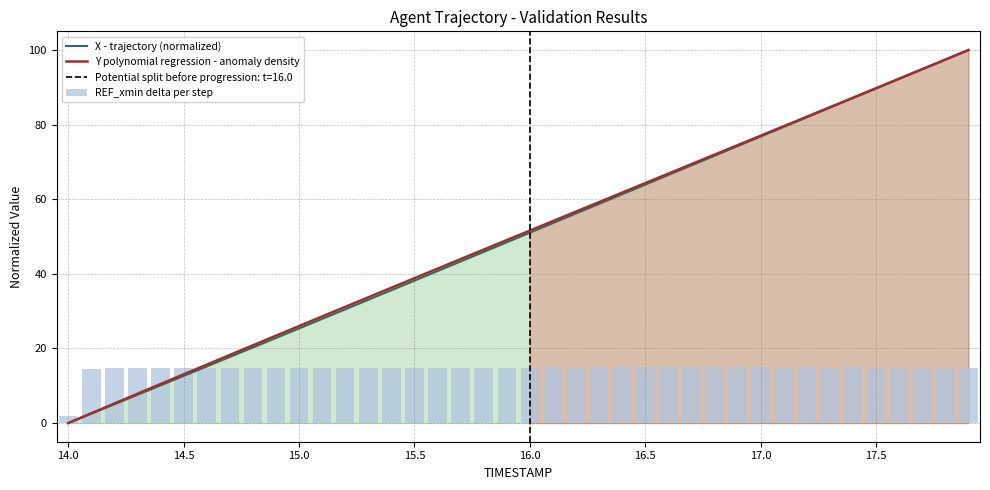

The value of X - trajectory (normalized) at 15.0 is 25.4. True or false?

True